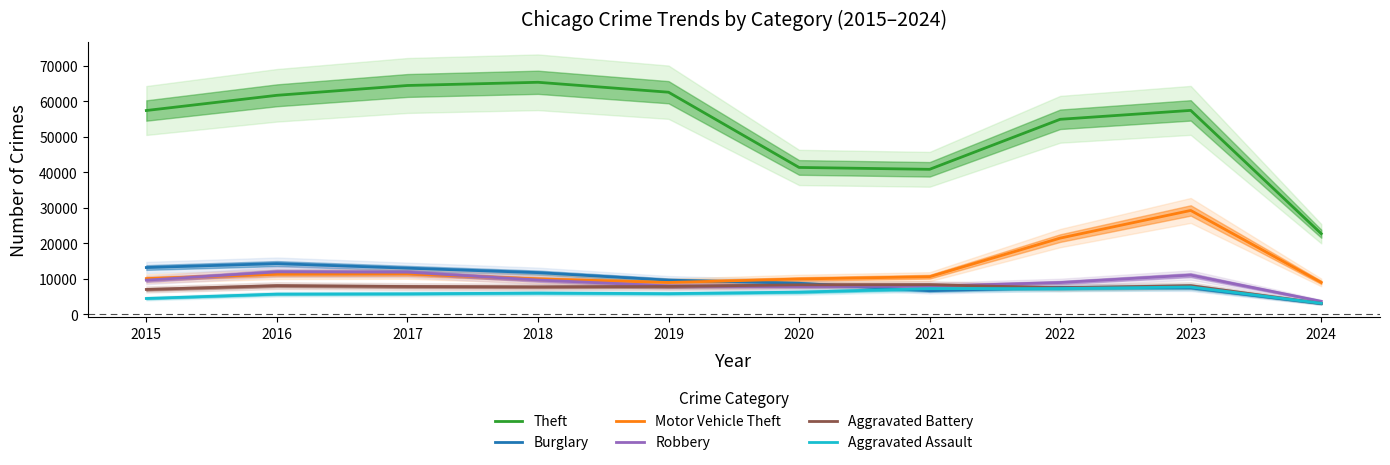

How many lines are shown in the chart?

6